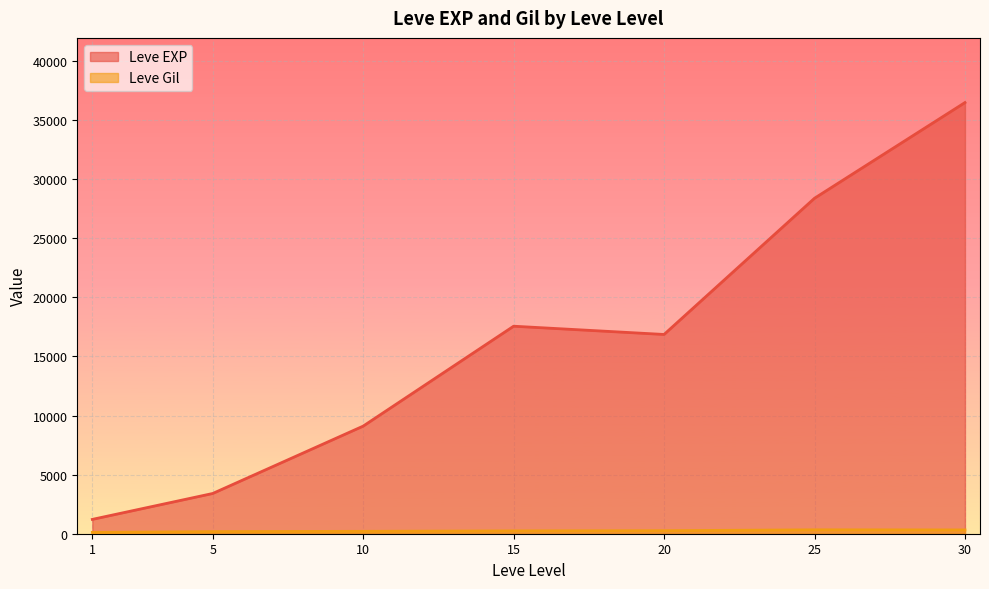

What is the difference between the second highest and minimum values in the Leve Gil series?

384